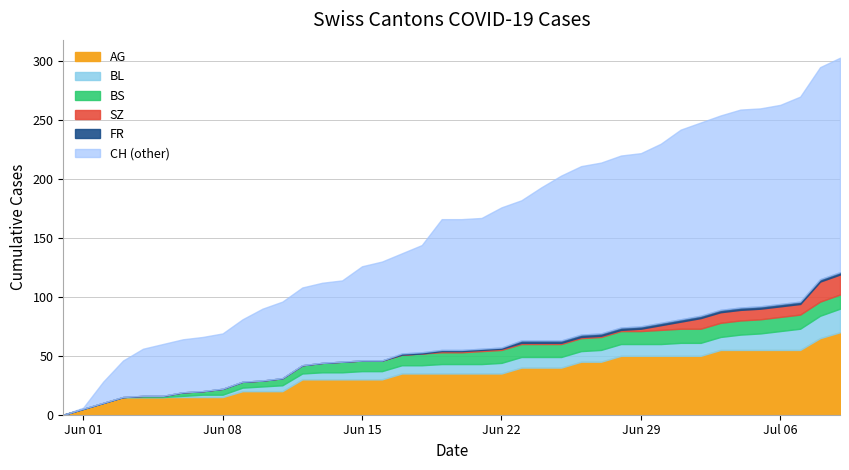

Where is BS nearest to the value 6?

2020-06-11